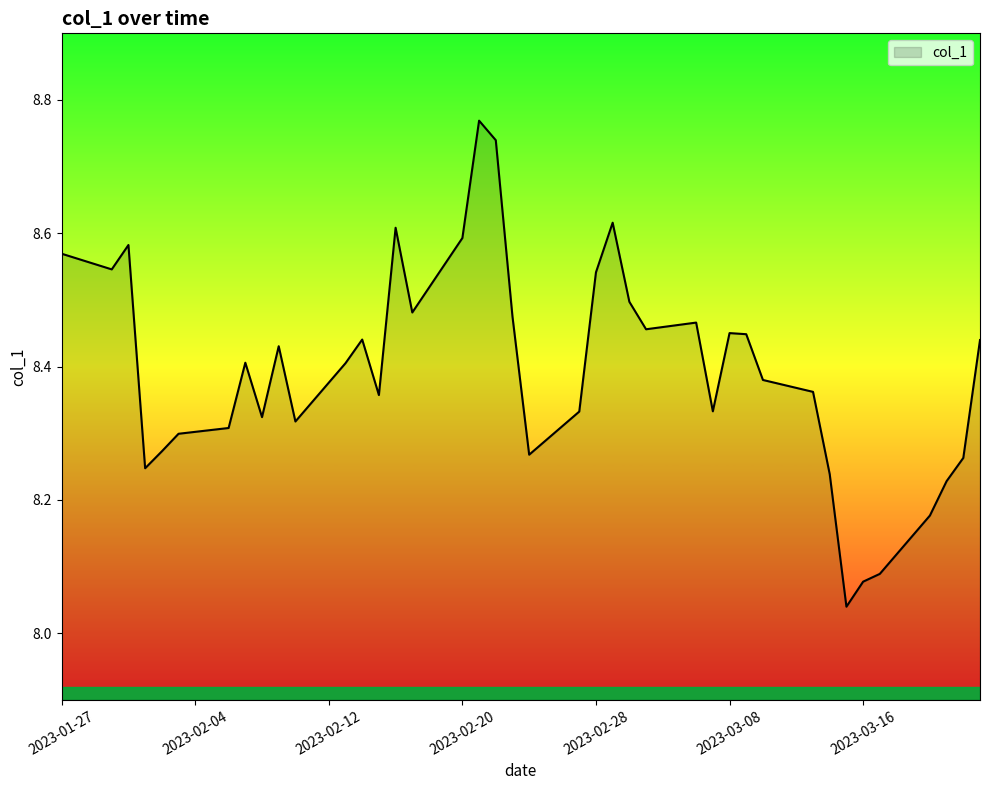

What is the difference between the maximum and minimum values?

0.7